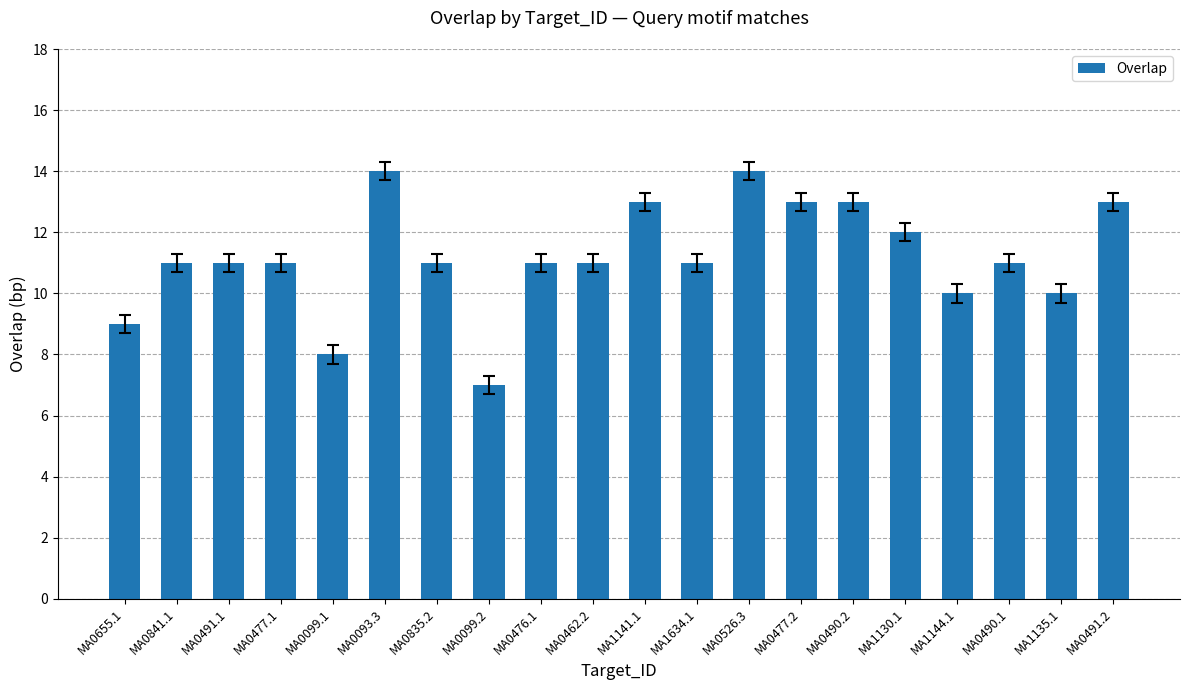

What is the sum of all values?

224